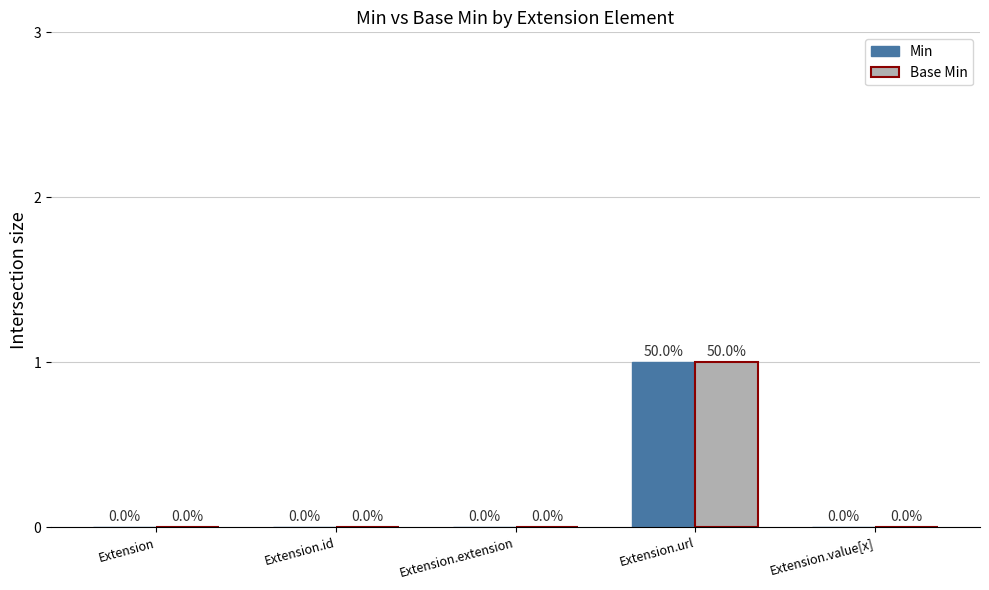

How many positive values does the Min series have?

1